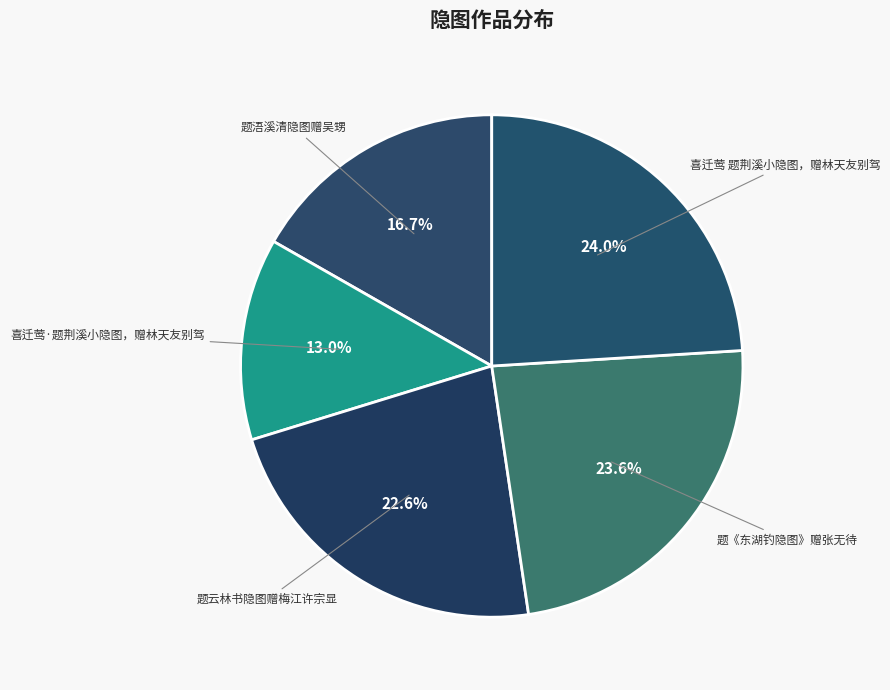

Does any single category account for the majority?

No